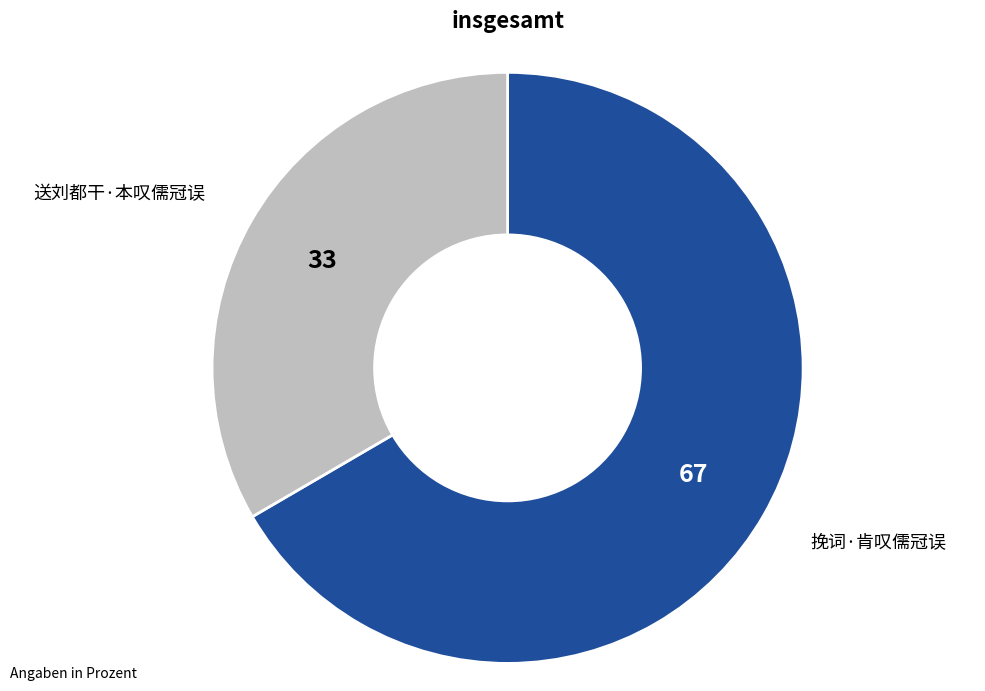

Is there a majority slice in this chart?

Yes